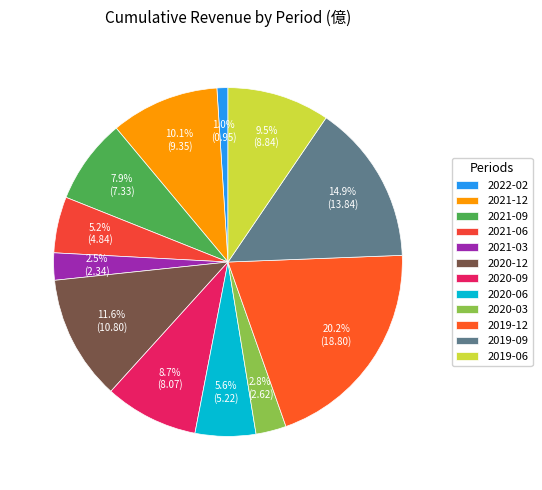

What percentage is the 2021-09 slice, to the nearest percent?

8%